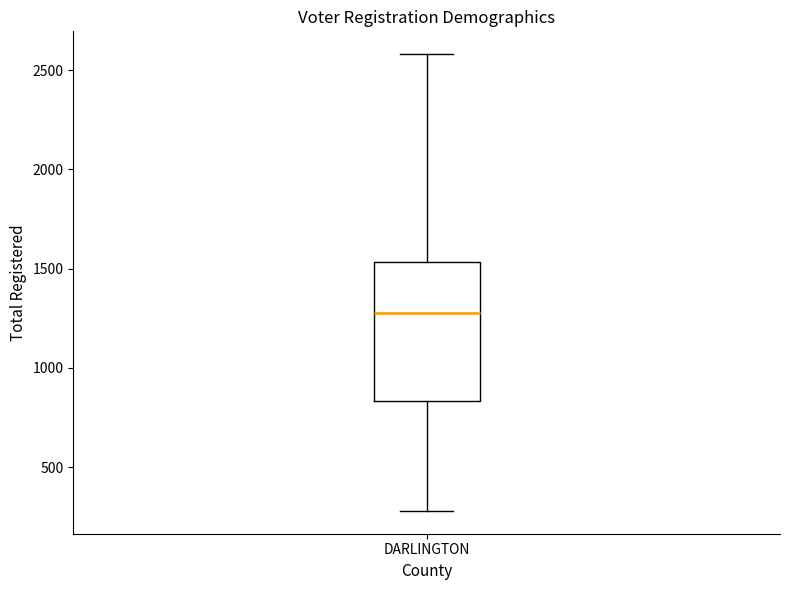

Where does the lower whisker of the box for DARLINGTON end on the y-axis? The values are not printed on the chart, so give them approximately, as read against the axis.

300